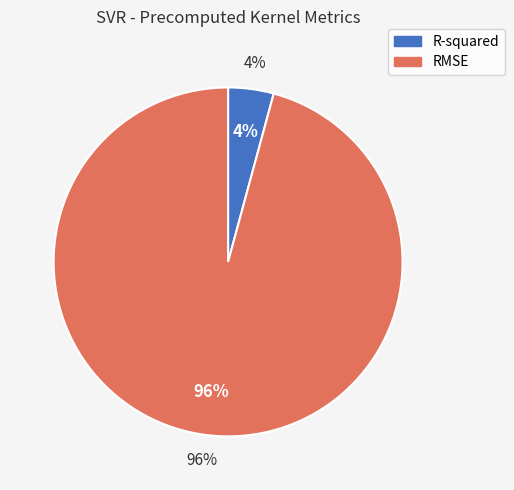

What is the smallest slice in the pie chart?

R-squared